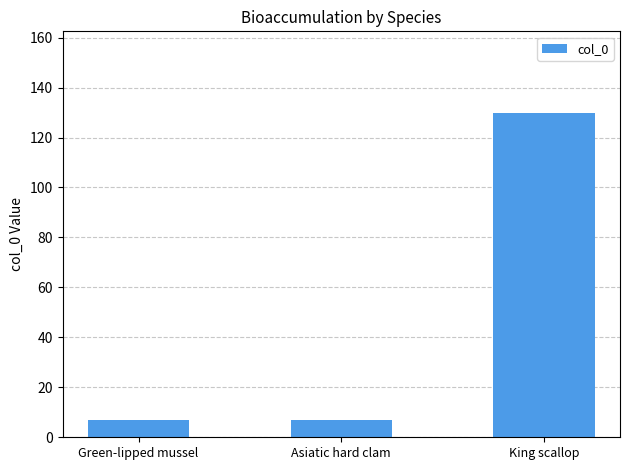

What is the change in value from Asiatic hard clam to King scallop?

+123